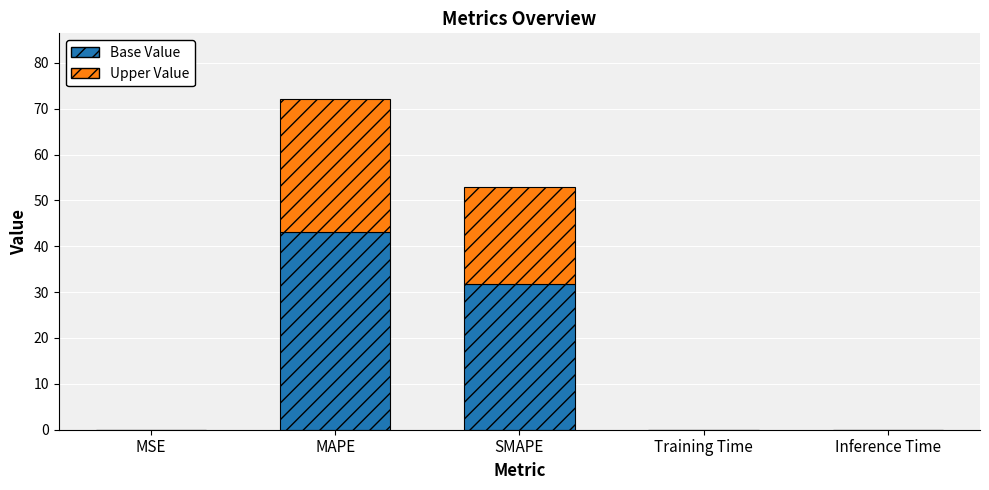

At which category is the sum across all series the highest?

MAPE